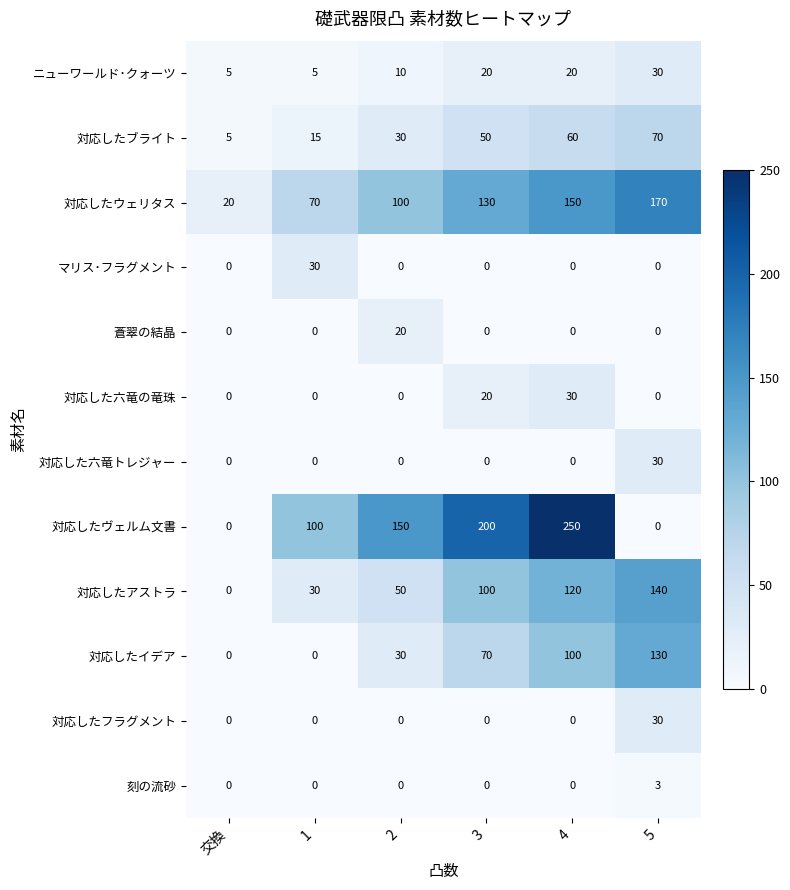

Which series has the largest range (max minus min)?

対応したヴェルム文書